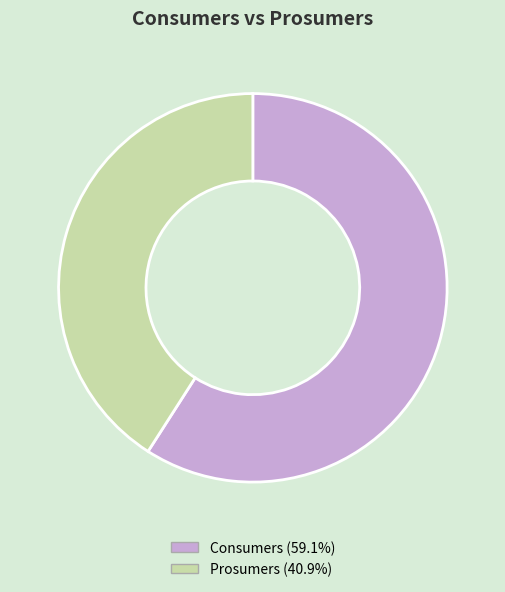

Rank the categories by value from highest to lowest.

Consumers, Prosumers